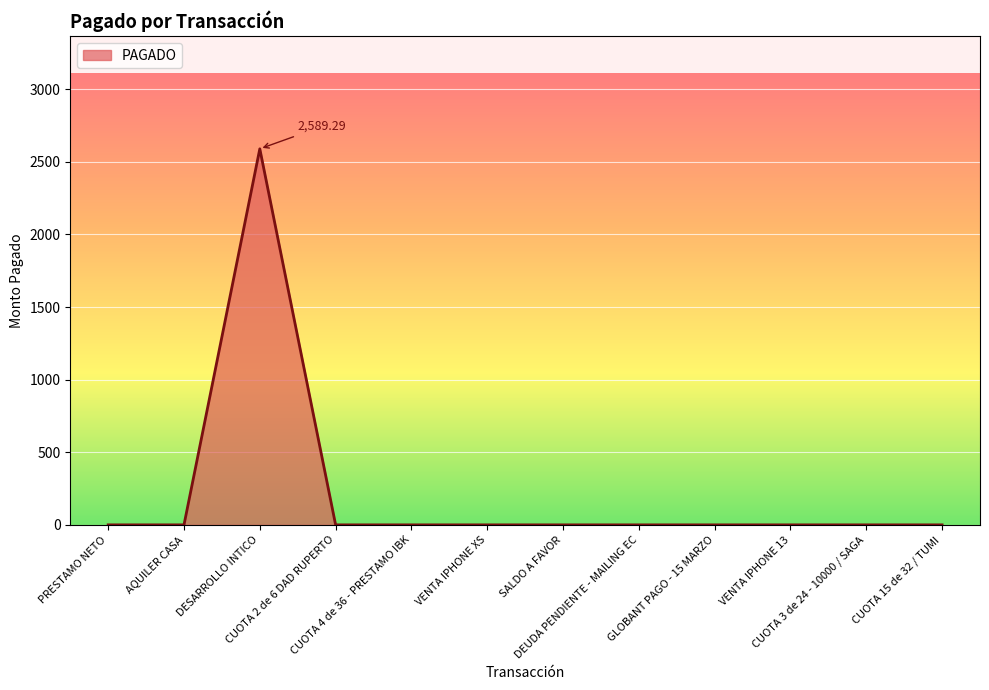

What is the difference between the maximum and minimum values?

2589.3